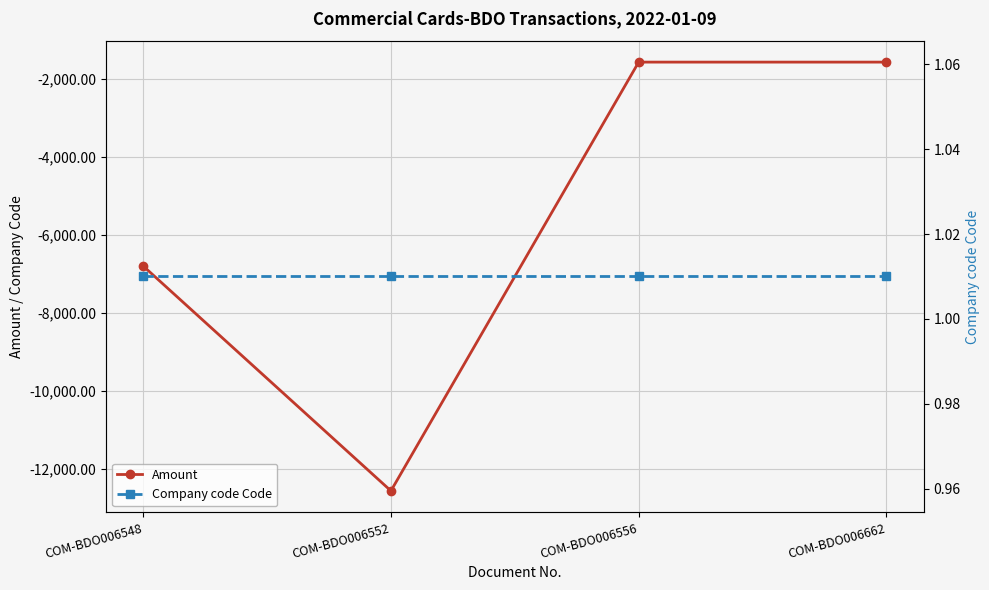

Reading right to left, what are all the values shown in this chart?

Amount: -1579.2	-1579.2	-12570.7	-6806.3
Company code Code: 1.0	1.0	1.0	1.0